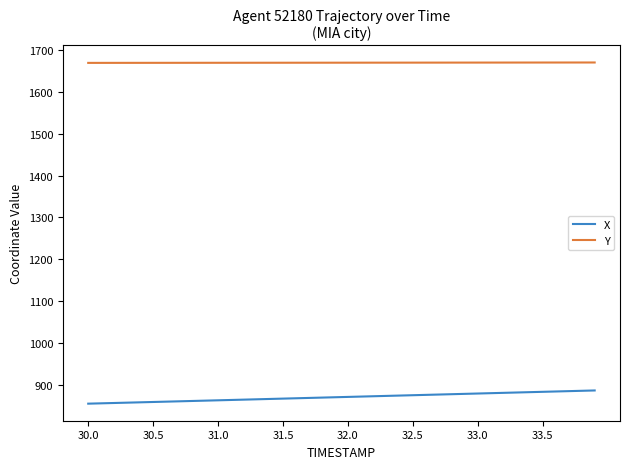

What is the difference between the maximum and minimum values in the X series?

31.6